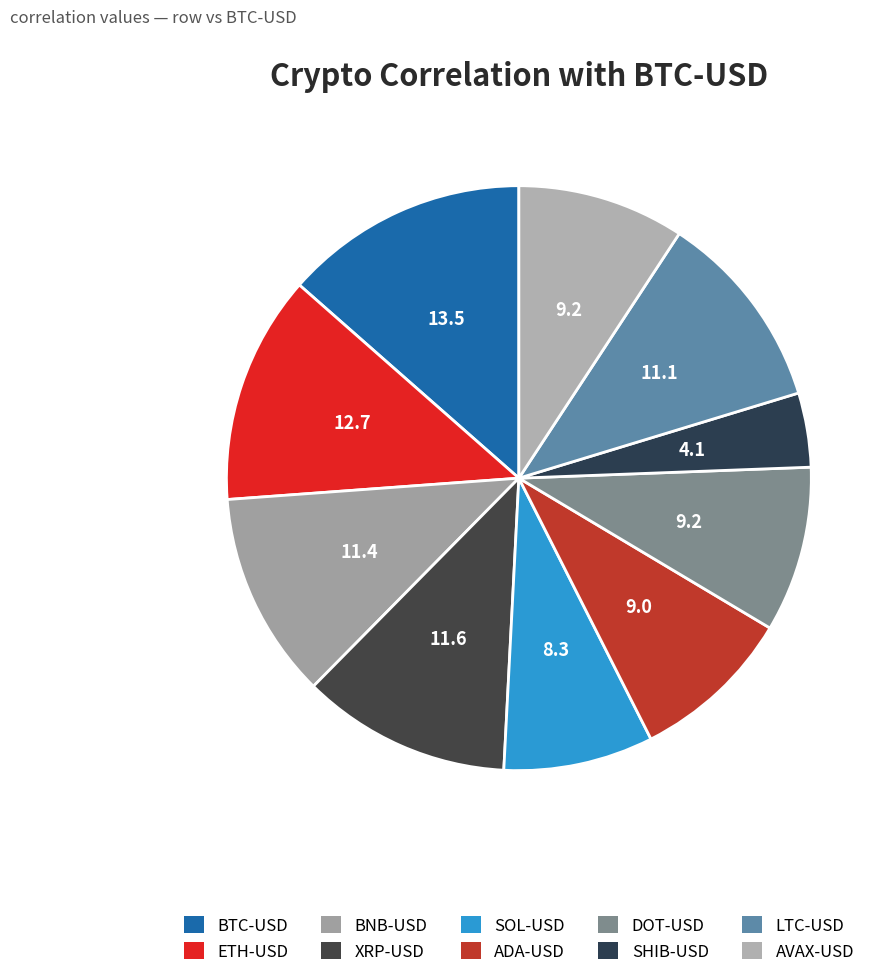

Count the number of slices in the pie.

10